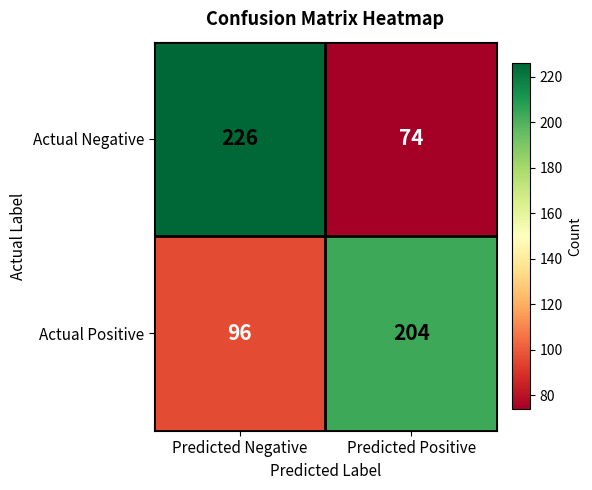

What is the difference between the Actual Negative values at Predicted Negative and Predicted Positive?

152